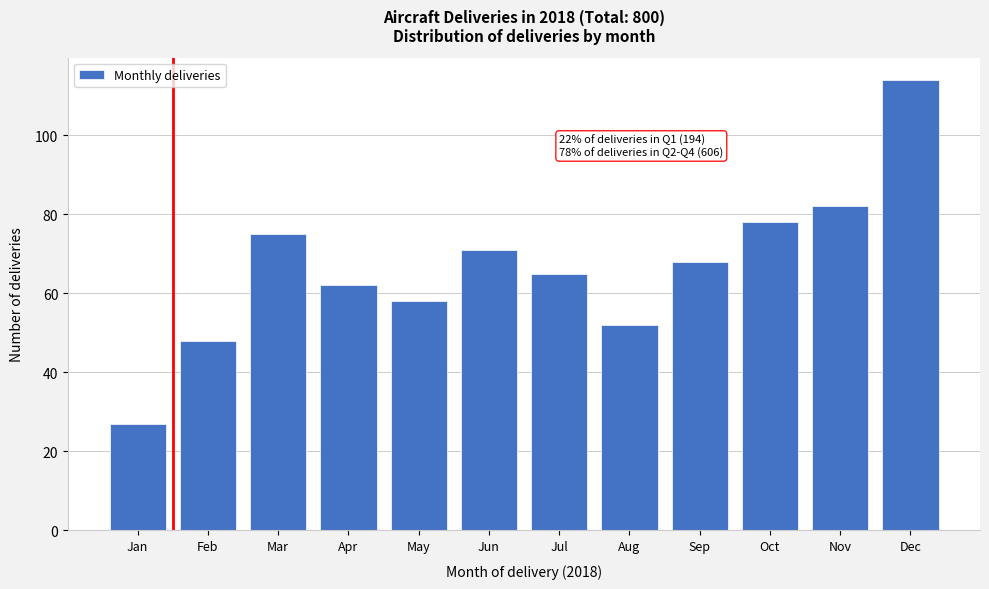

Reading left to right, extract all data points from this chart.

27	48	75	62	58	71	65	52	68	78	82	114